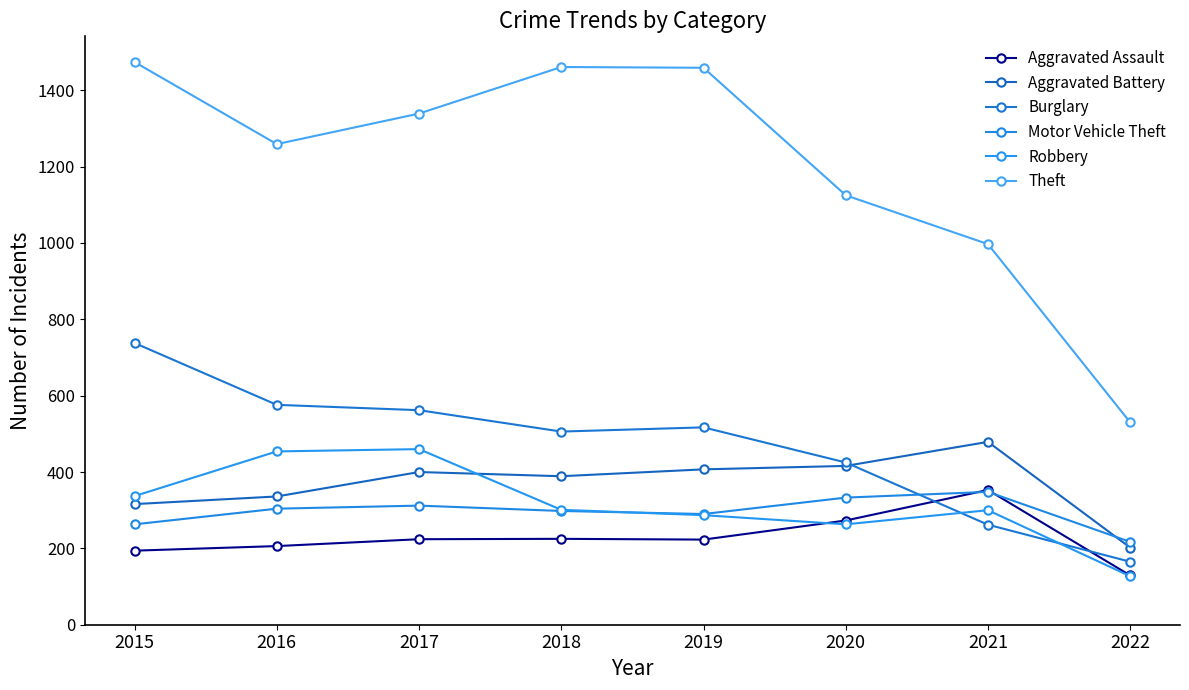

How many categories are shown in the chart?

8